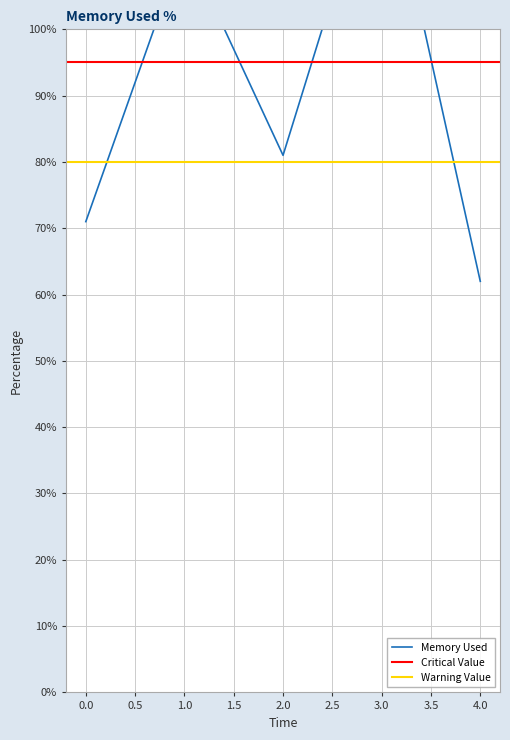

What is the greatest value displayed?

129